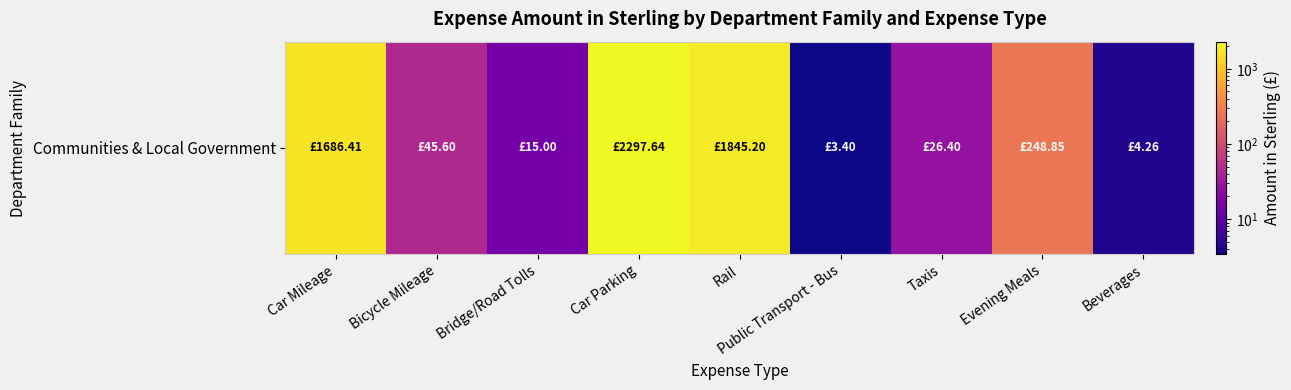

What is the greatest value displayed?

2297.6